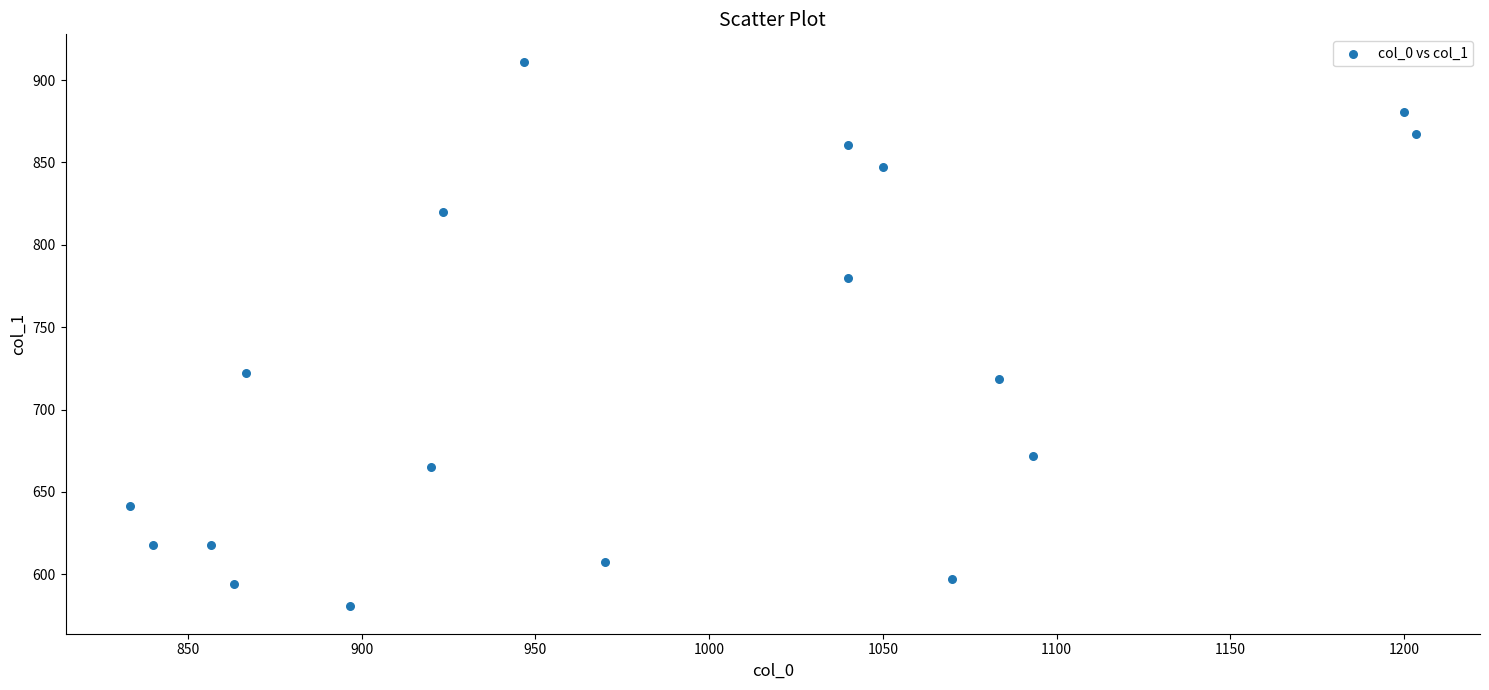

What is the range of X values (max minus min)?

370.0